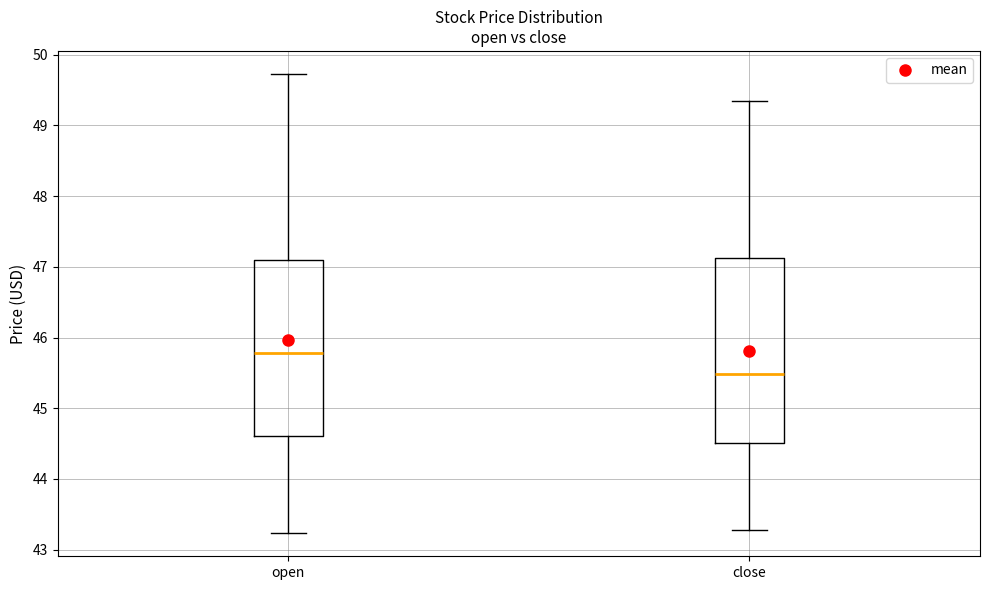

Reading left to right, read every box against the y-axis: the position of its median line, the range the box covers, and the ends of its whiskers. The values are not printed on the chart, so give them approximately, as read against the axis.

open: median 45.8, box 44.6 to 47.1, whiskers 43.2 to 49.7
close: median 45.5, box 44.5 to 47.1, whiskers 43.3 to 49.4